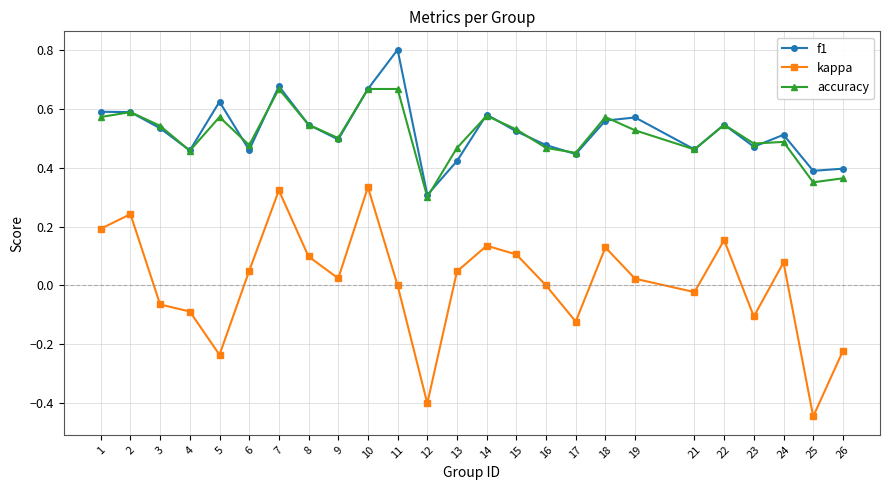

What are all the series names shown in the legend?

f1, kappa, accuracy